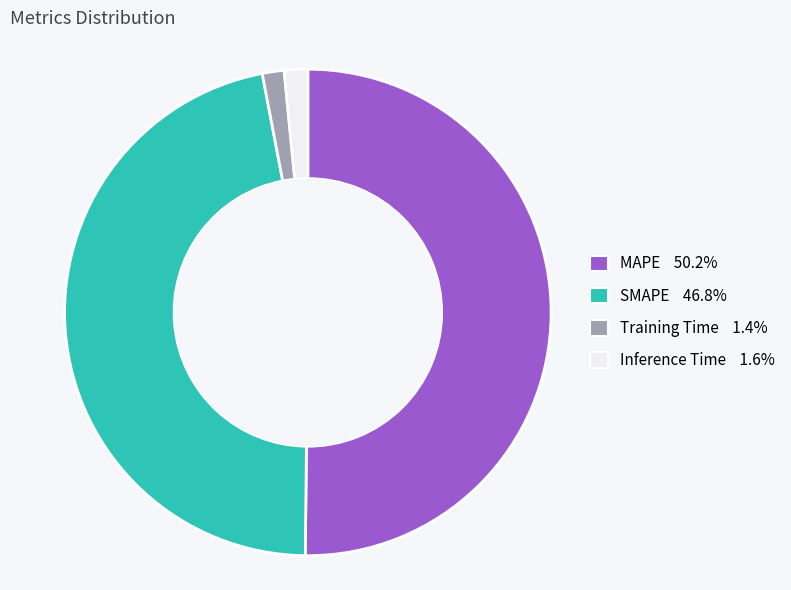

What is the majority slice?

MAPE